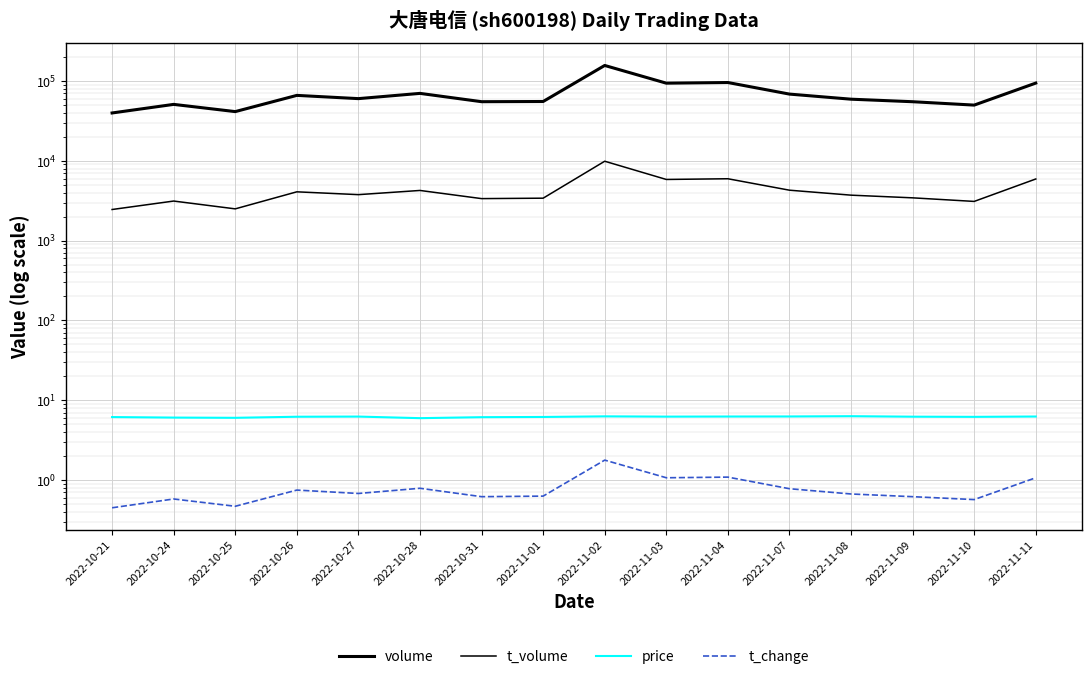

How many lines are shown in the chart?

4